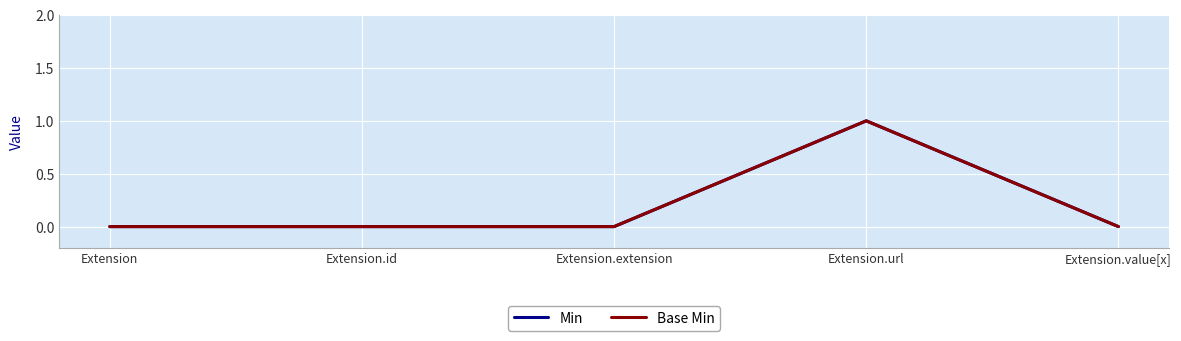

Reading right to left, transcribe all the data shown in this chart.

Min: Extension.value[x]=0	Extension.url=1	Extension.extension=0	Extension.id=0	Extension=0
Base Min: Extension.value[x]=0	Extension.url=1	Extension.extension=0	Extension.id=0	Extension=0